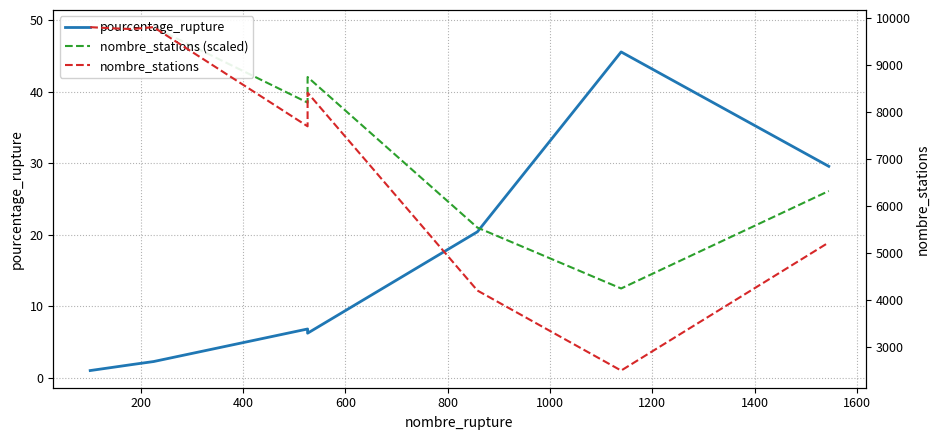

What is the difference between the second highest and minimum values in the nombre_stations series?

7304.0